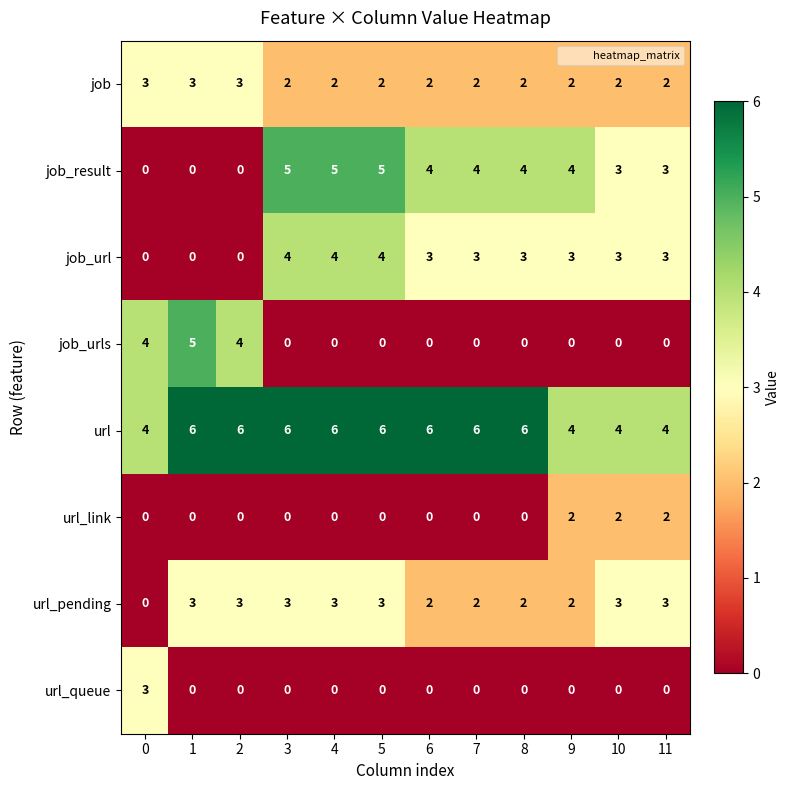

What is the sum of all url_queue values?

3